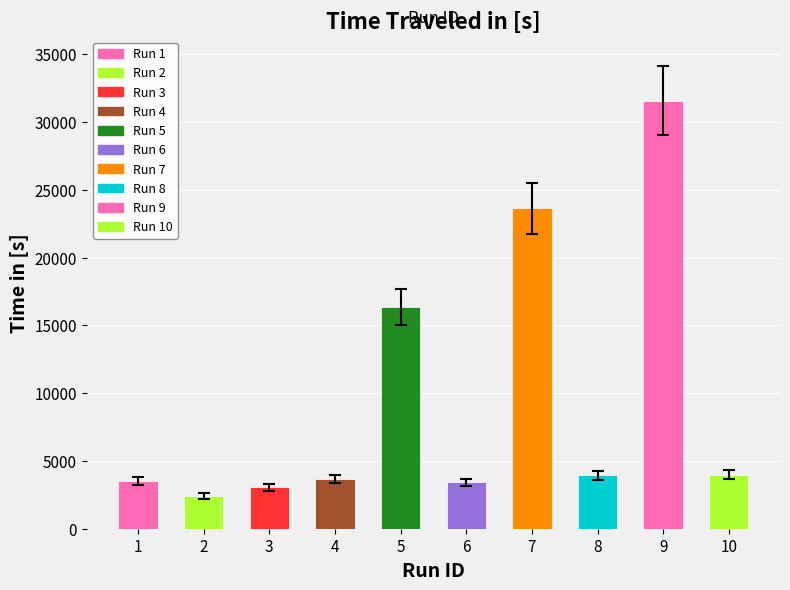

How many categories are shown in the chart?

10